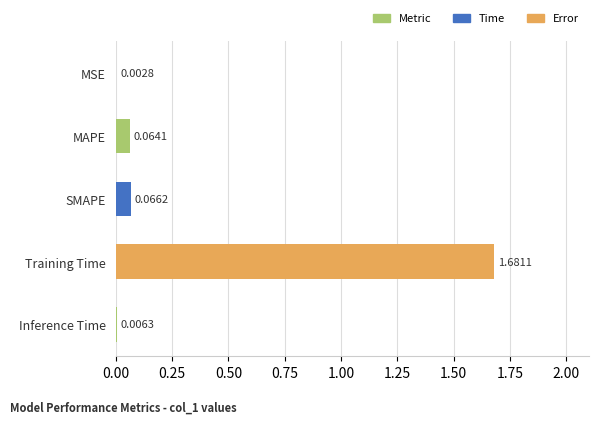

Which has a higher value, MSE or Inference Time?

Inference Time